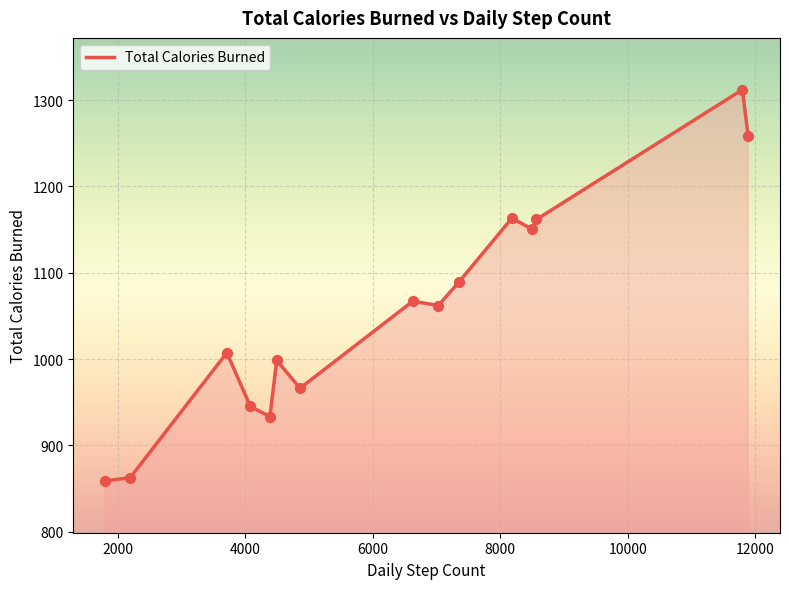

What is the smallest value displayed?

859.0